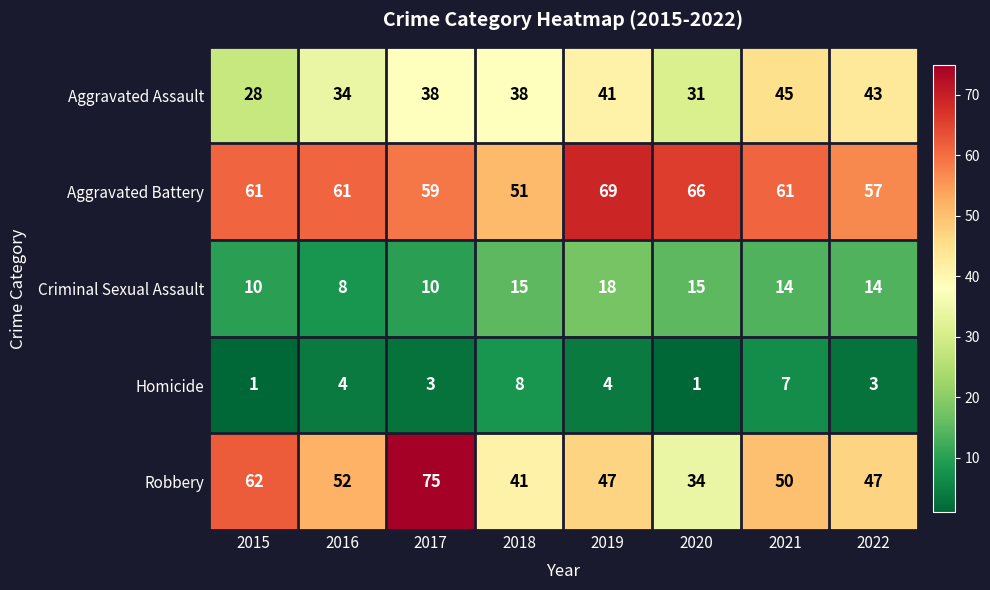

Which label corresponds to the largest value in the chart?

2017